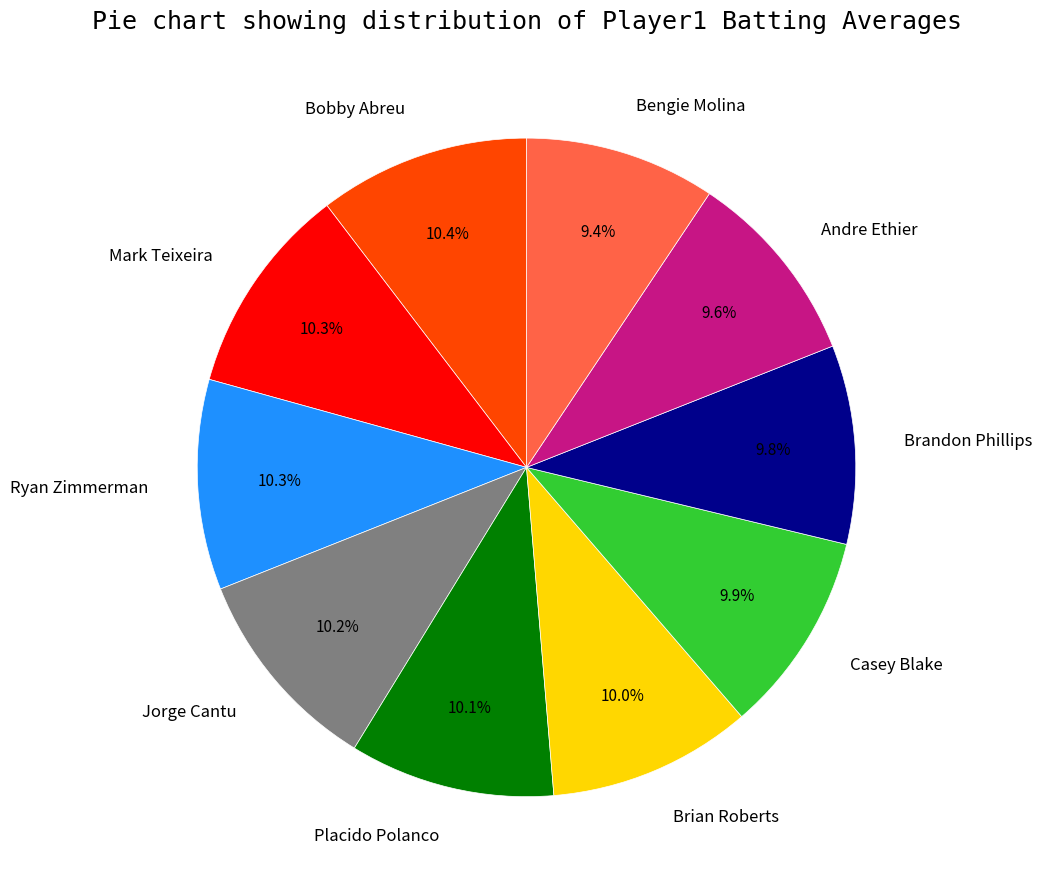

The Bobby Abreu slice represents 18% of the pie. True or false?

False